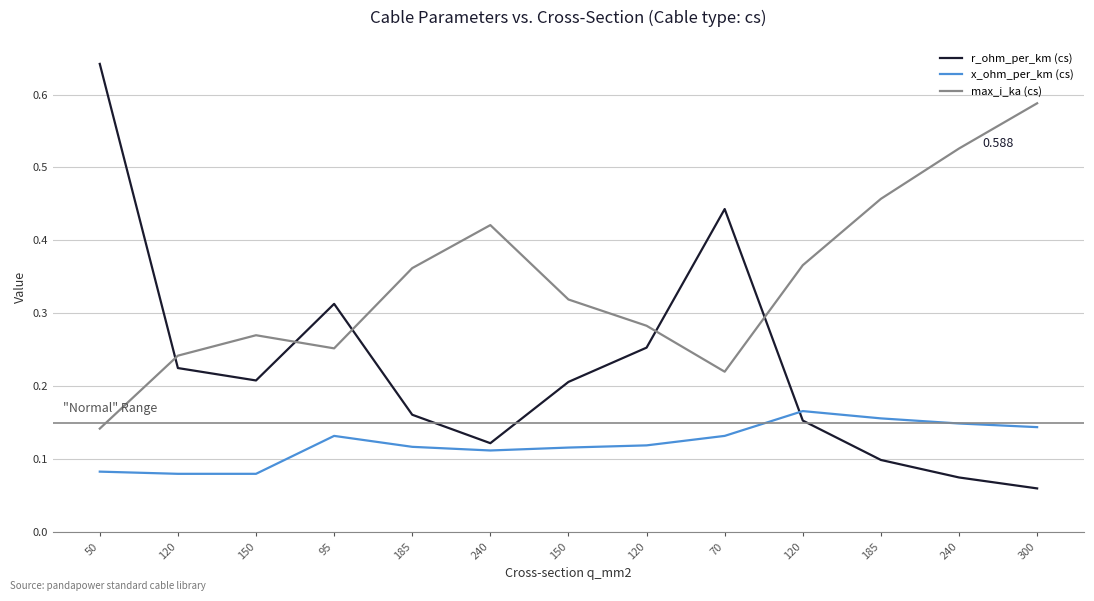

What is the difference between the second highest and second lowest values in the x_ohm_per_km (cs) series?

0.1